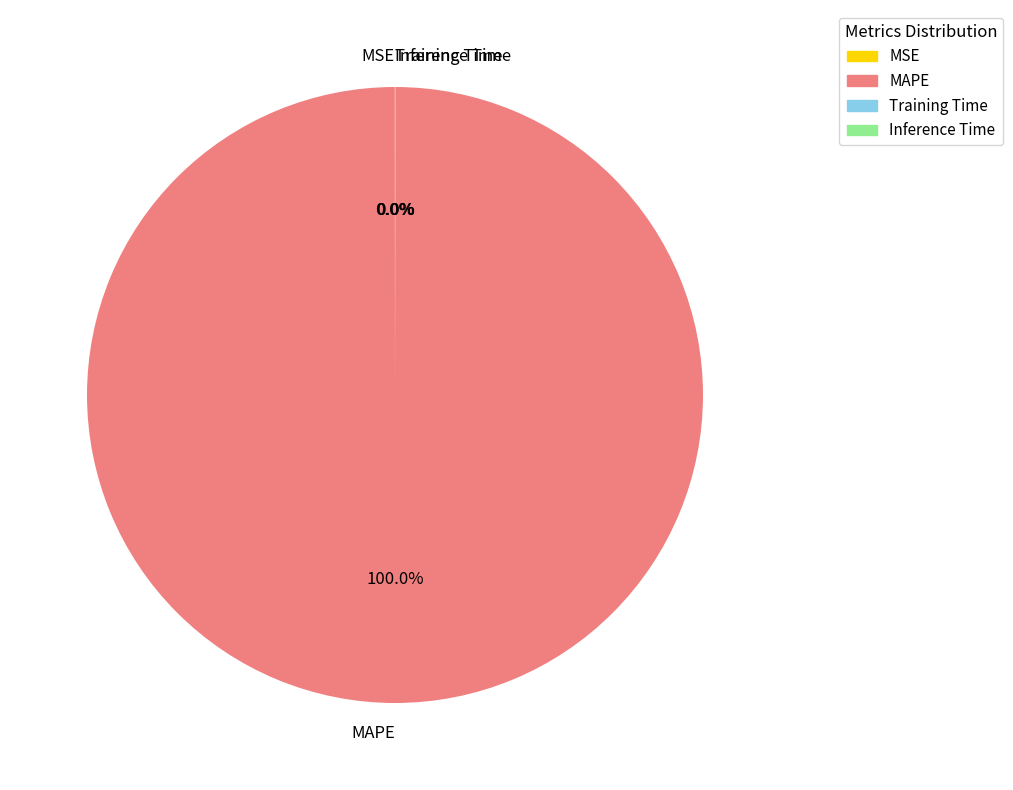

Which slice is the largest?

MAPE